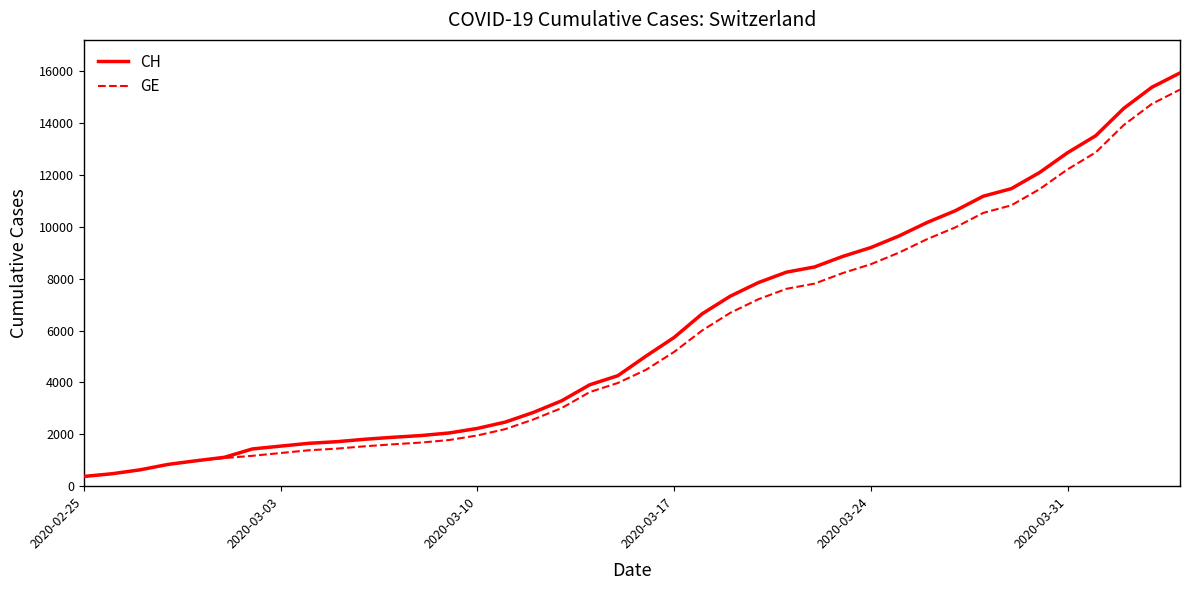

Which series has the largest range (max minus min)?

CH